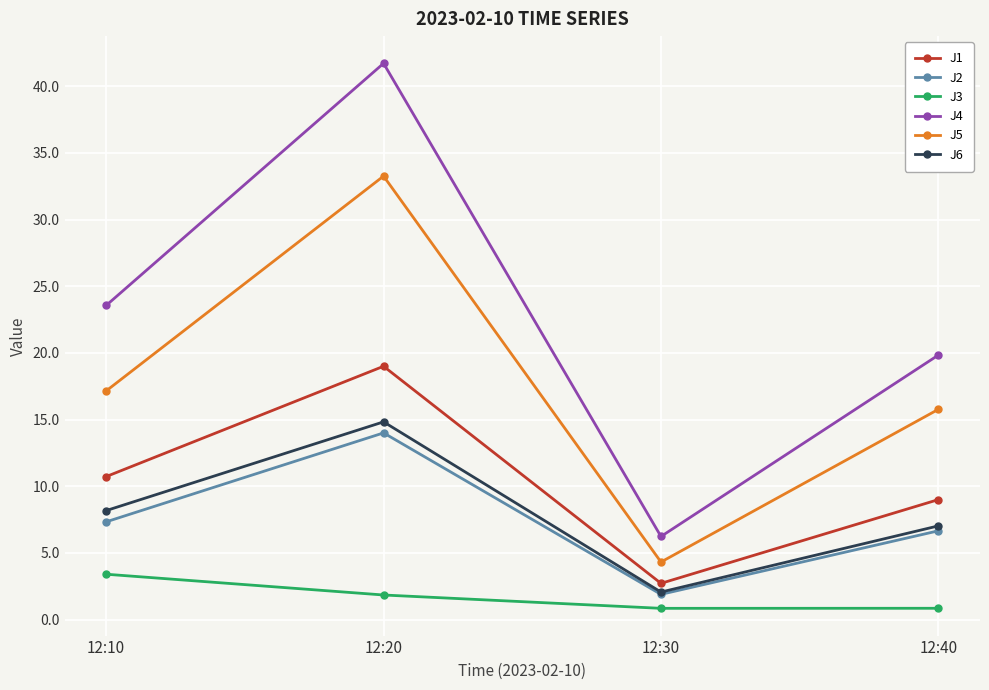

At which category does J2 reach its first local valley?

12:30